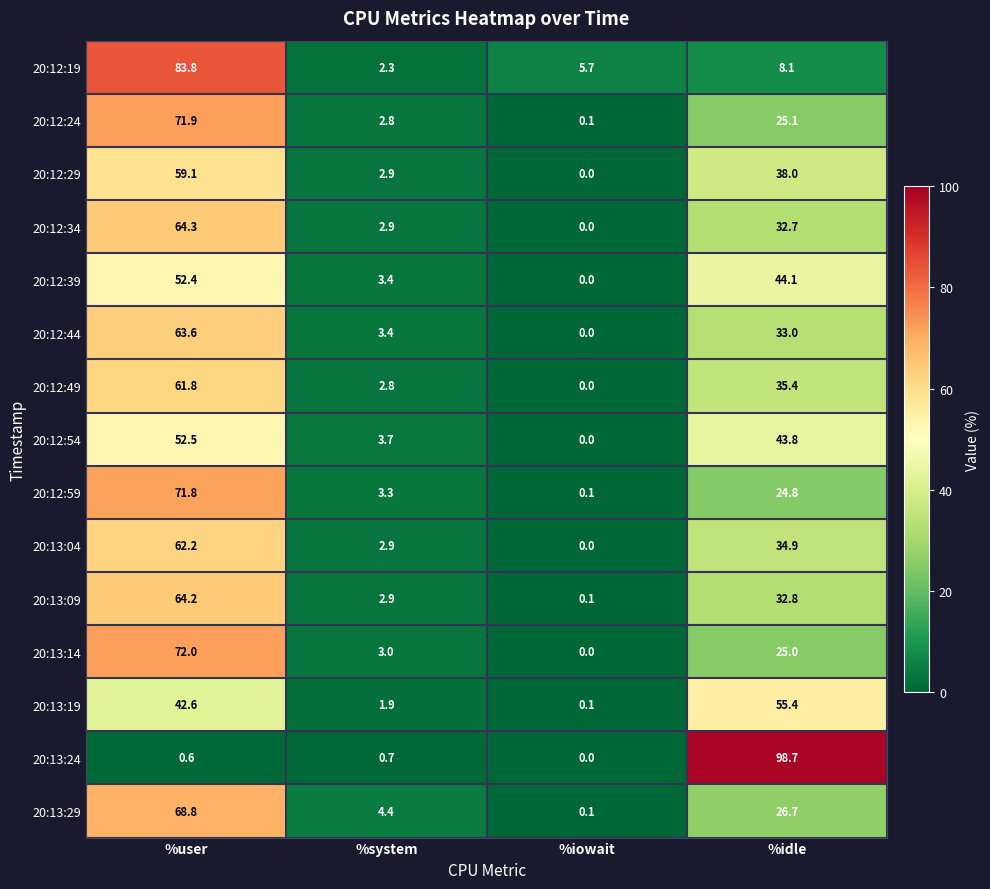

Rank the series by their maximum value, from highest to lowest.

20:13:24, 20:12:19, 20:13:14, 20:12:24, 20:12:59, 20:13:29, 20:12:34, 20:13:09, 20:12:44, 20:13:04, 20:12:49, 20:12:29, 20:13:19, 20:12:54, 20:12:39